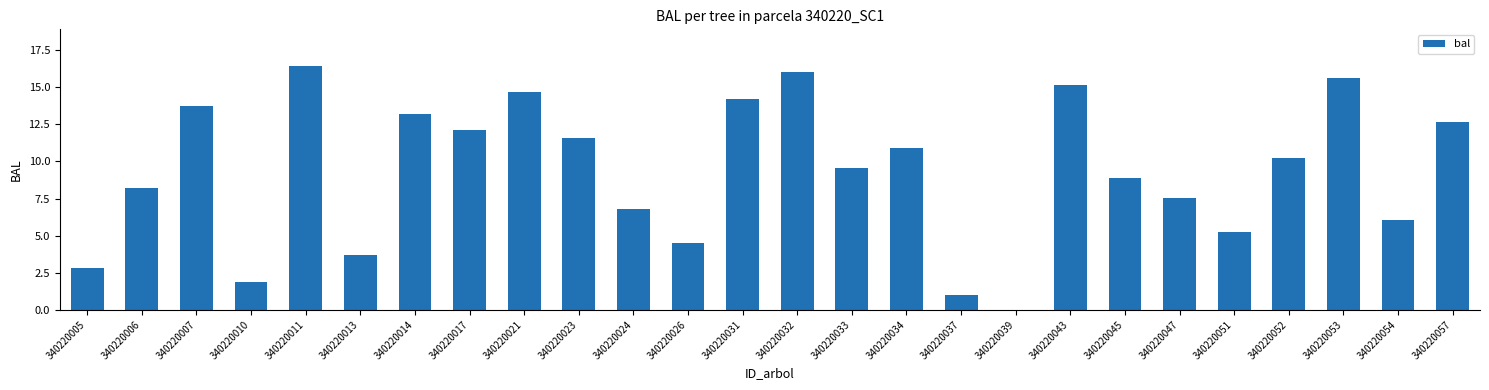

What is the greatest value displayed?

16.4